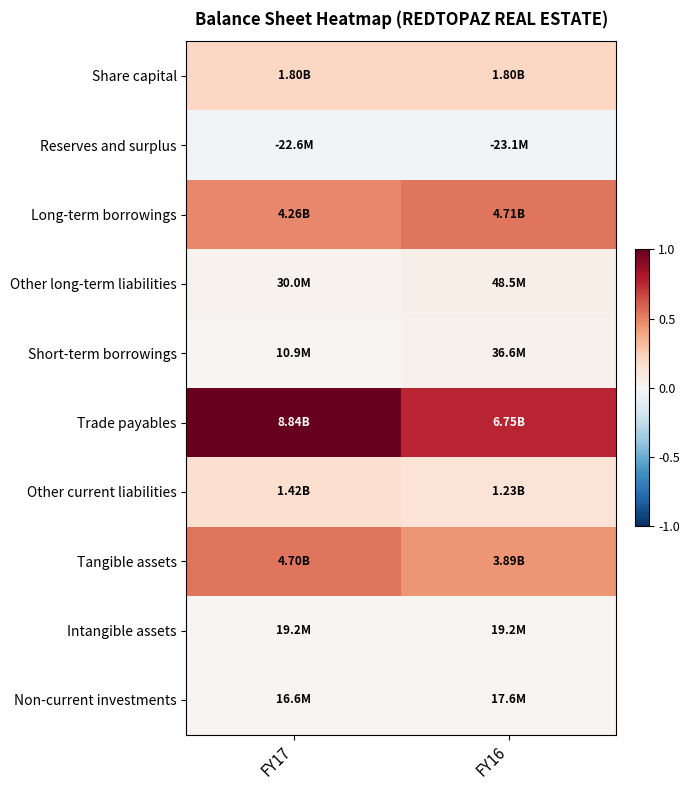

What is the greatest value displayed?

1.0